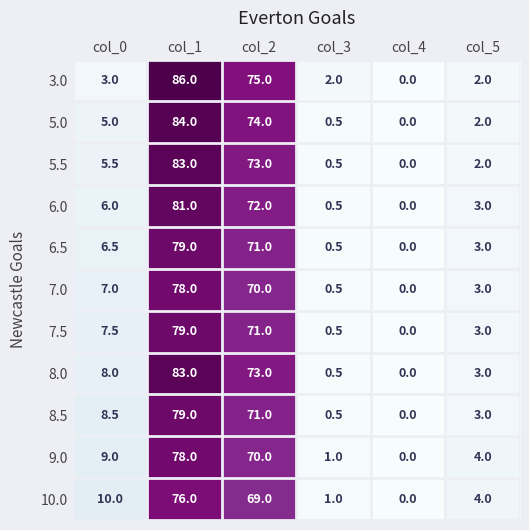

True or false: 3.0 has a value of 2.0 at col_3.

True